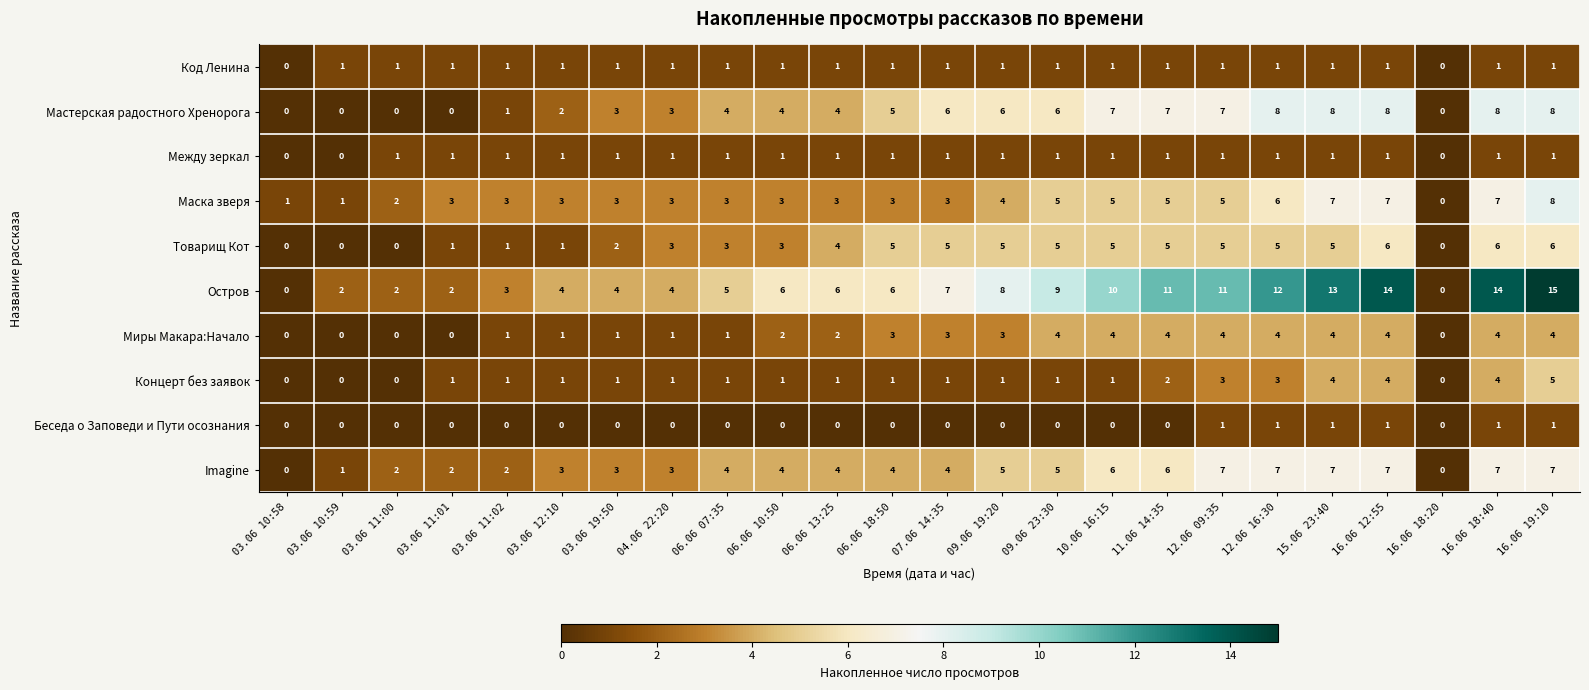

True or false: Концерт без заявок has a value of 1 at 03.06 11:02.

True